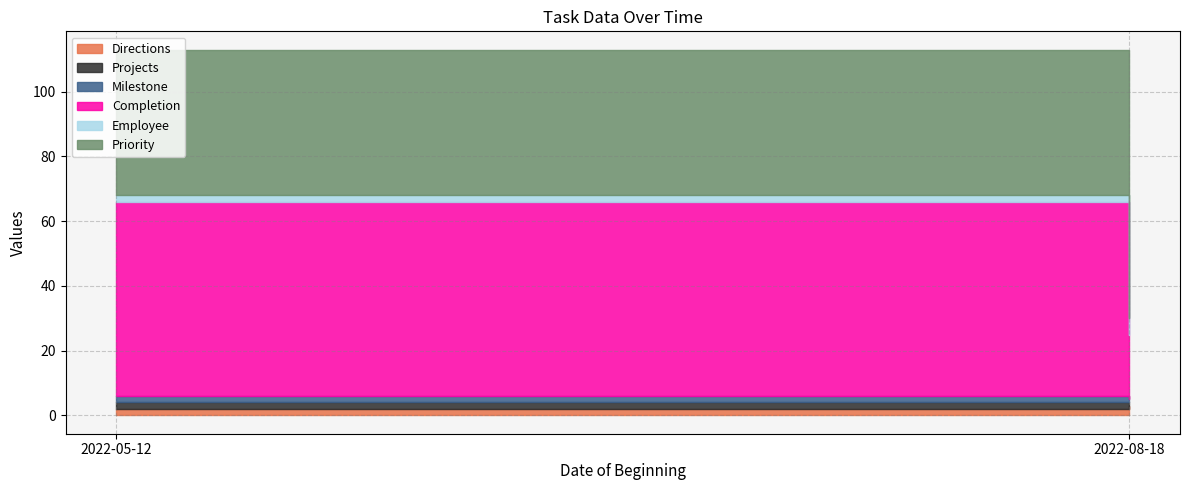

At which category is the sum across all series the highest?

2022-05-12